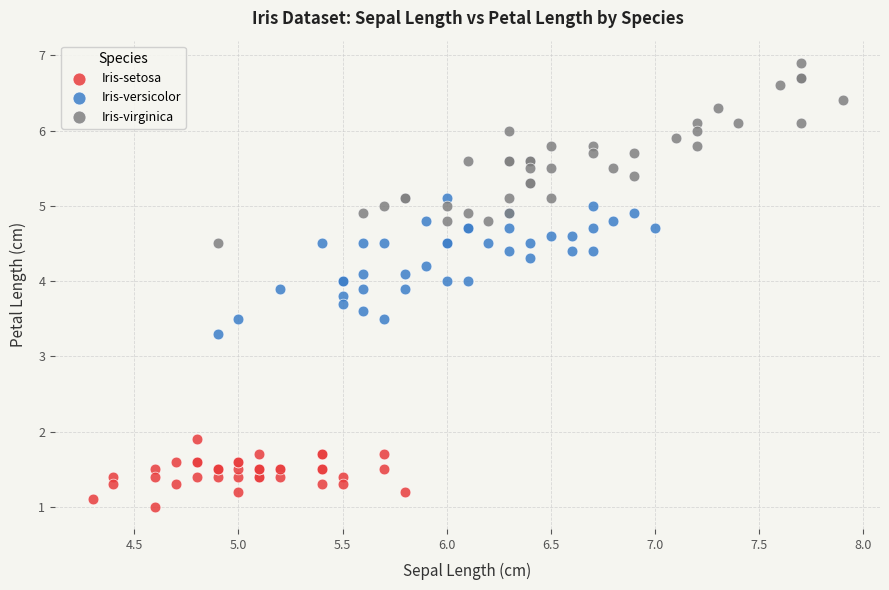

What are all the series names shown in the legend?

Iris-setosa, Iris-versicolor, Iris-virginica